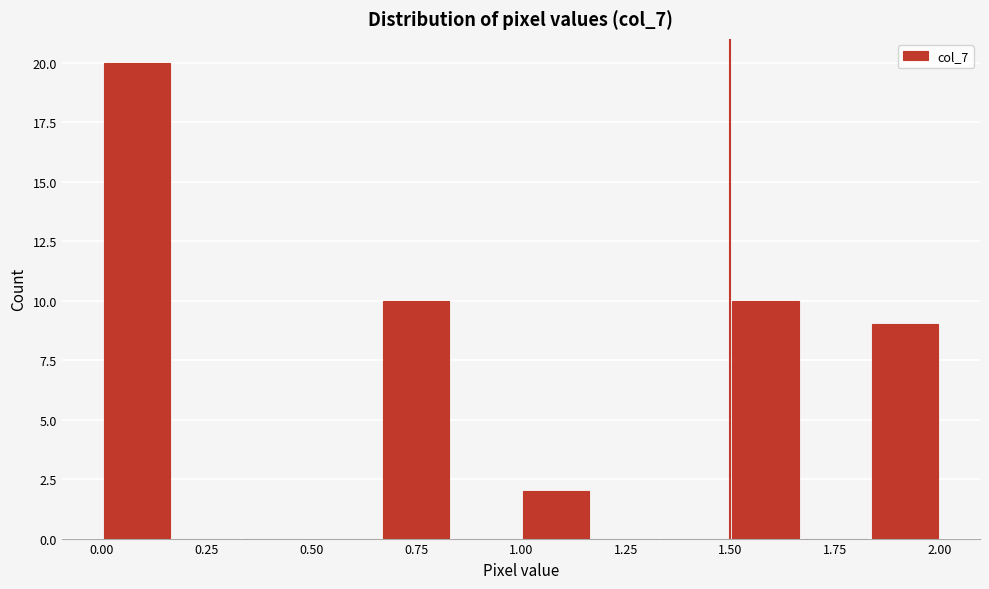

Around what value on the x-axis is the tallest bar? Give the approximate position of its centre, as read against the axis.

0.10